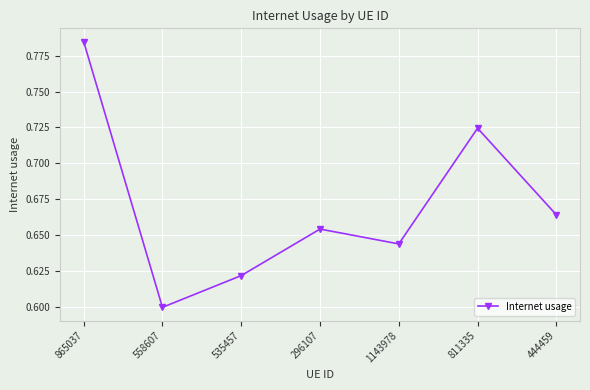

At which category does the chart reach its peak across all series?

865037